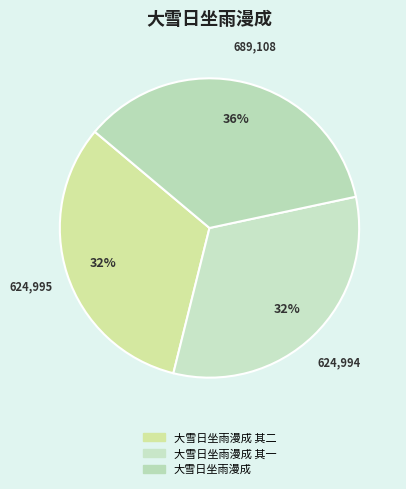

How many segments does this pie chart have?

3